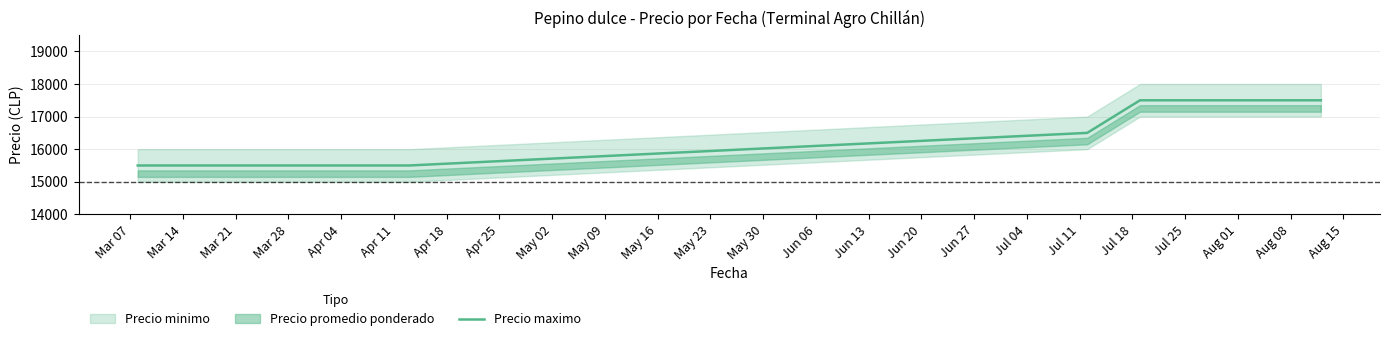

What is the maximum value shown in the chart?

17500